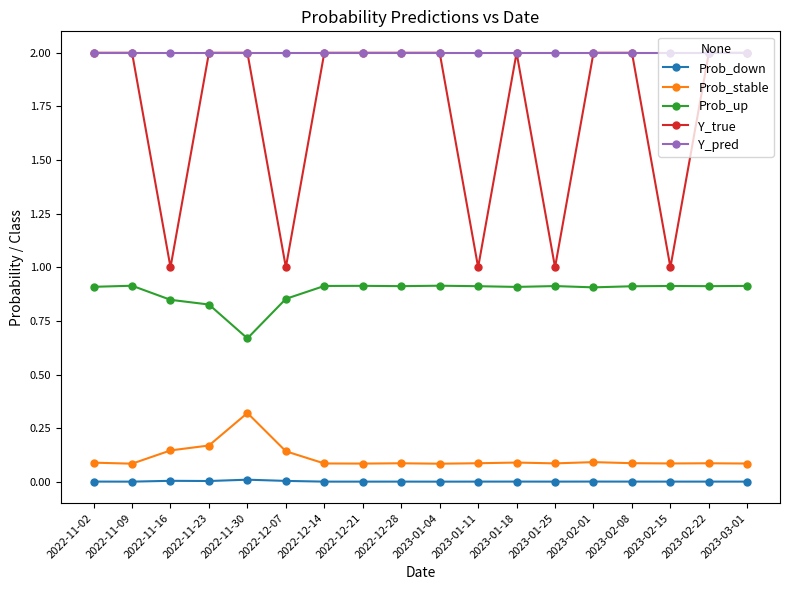

How many lines are shown in the chart?

5